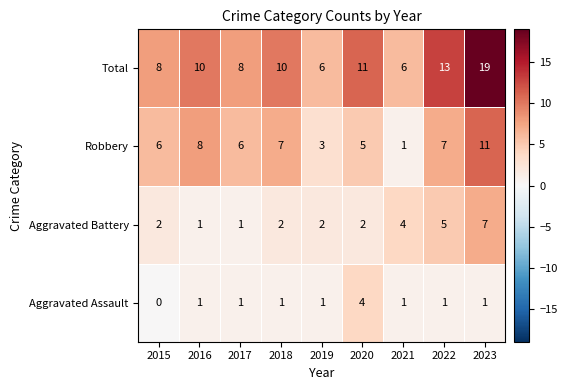

Rank the series by their maximum value, from highest to lowest.

Total, Robbery, Aggravated Battery, Aggravated Assault